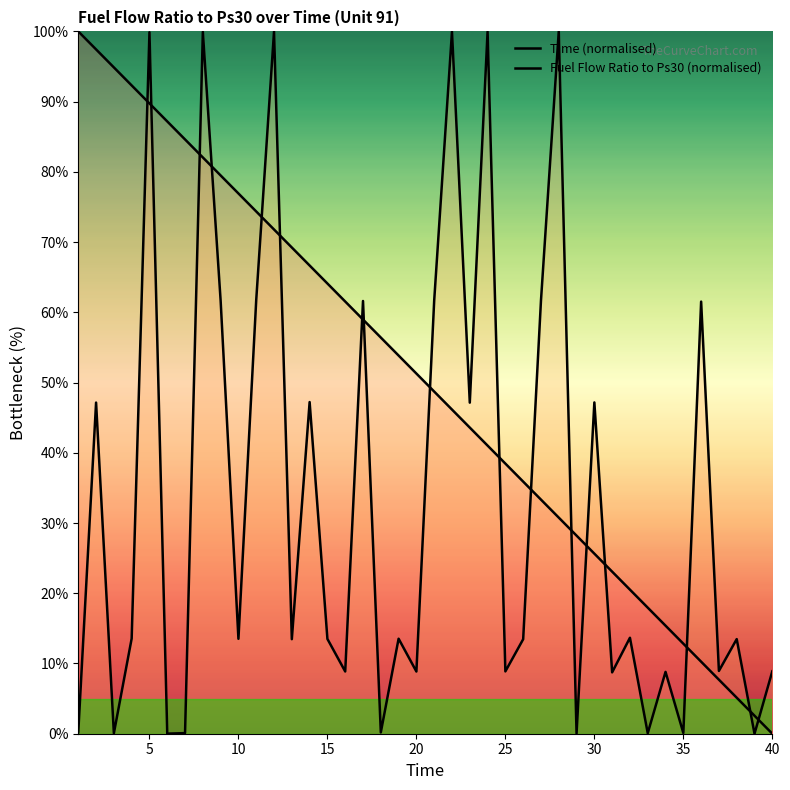

What is the maximum value for Fuel Flow Ratio to Ps30 (normalised)?

100.0